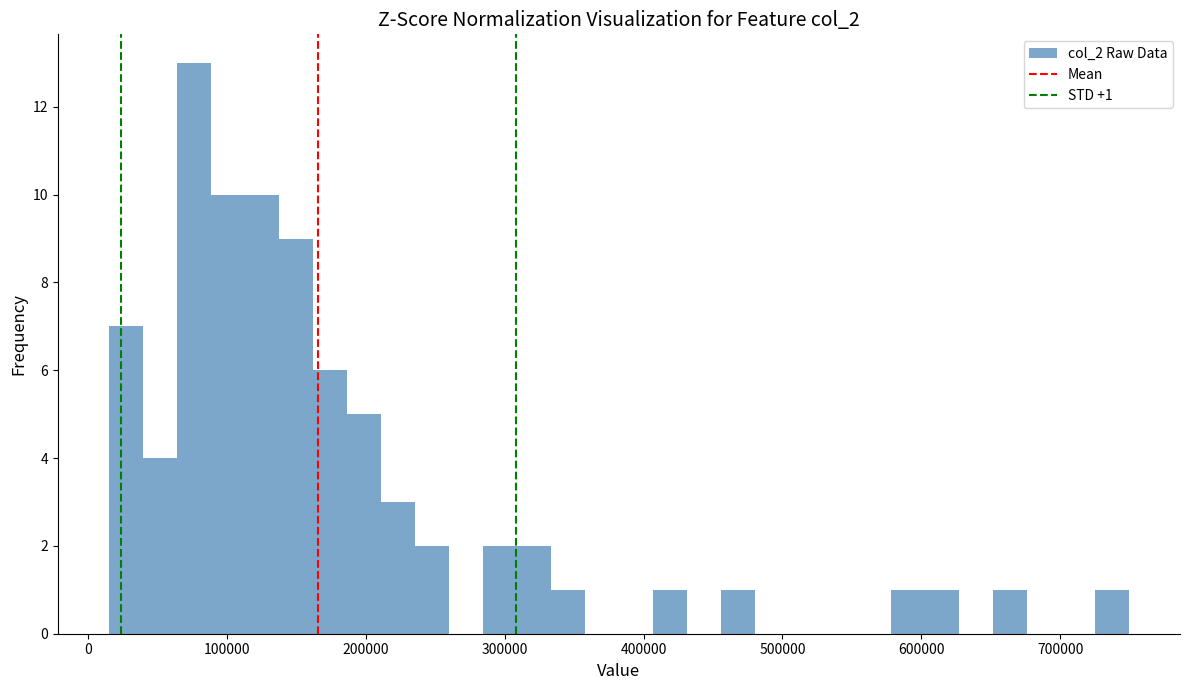

Around what value on the x-axis is the tallest bar? Give the approximate position of its centre, as read against the axis.

80000